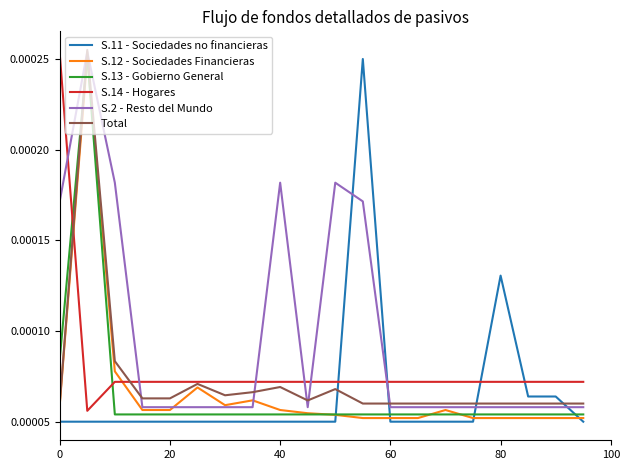

Which series has the largest total across all categories?

S.2 - Resto del Mundo